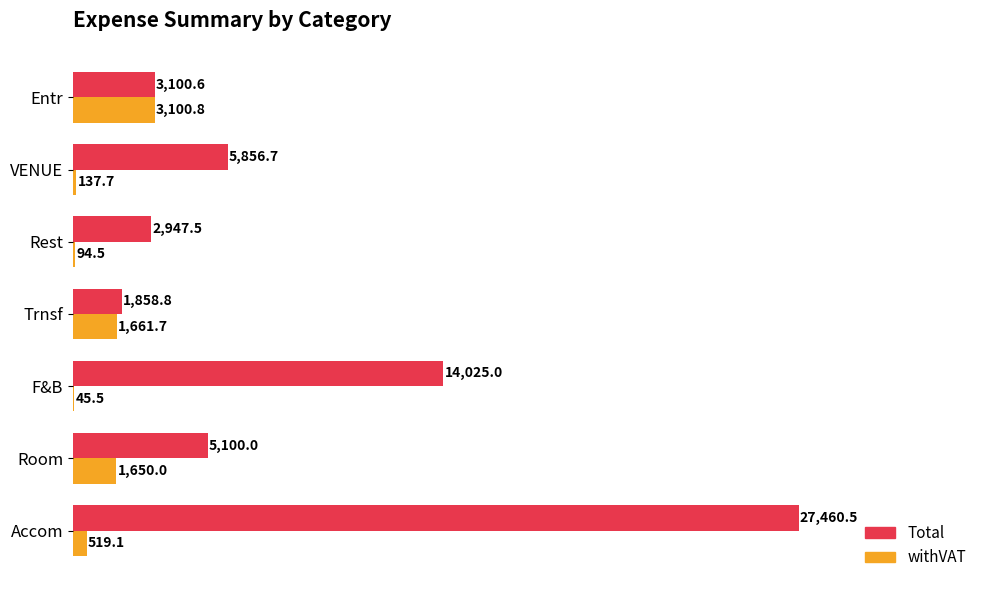

What is the maximum value for withVAT?

3100.8